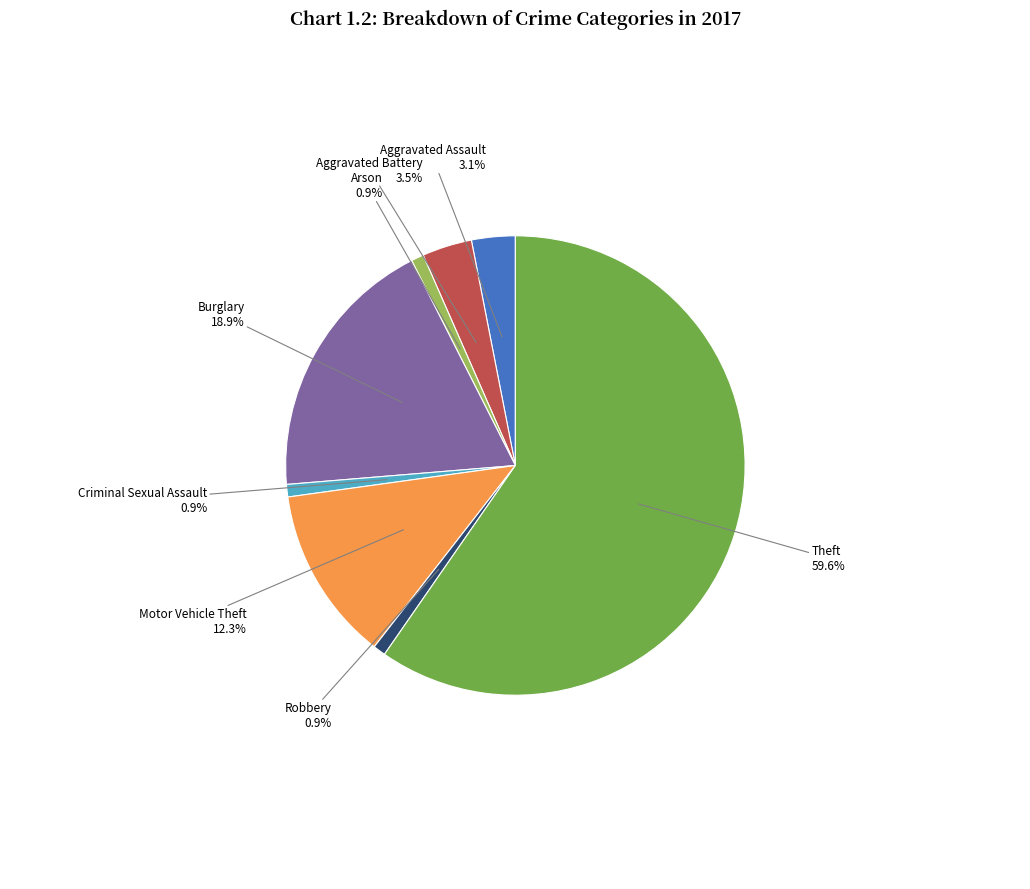

Is Aggravated Assault the majority of the pie?

No